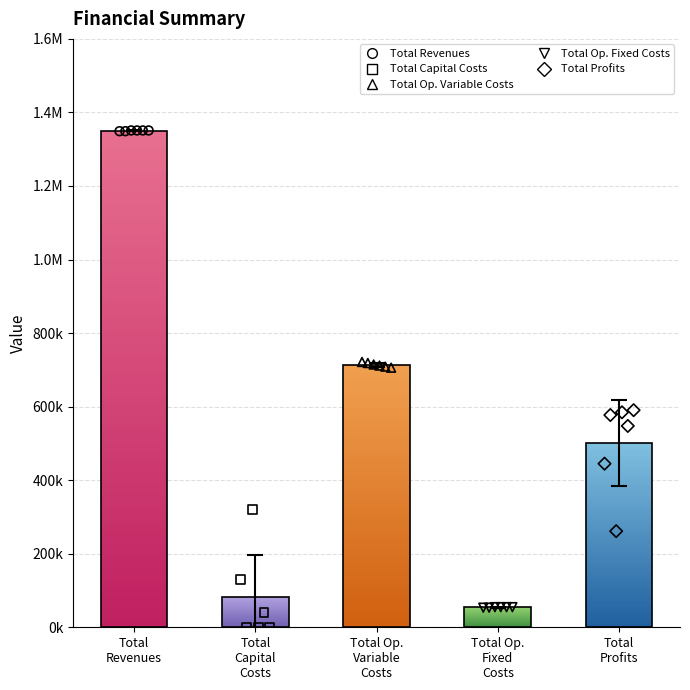

Which series has the largest total across all categories?

Total Revenues